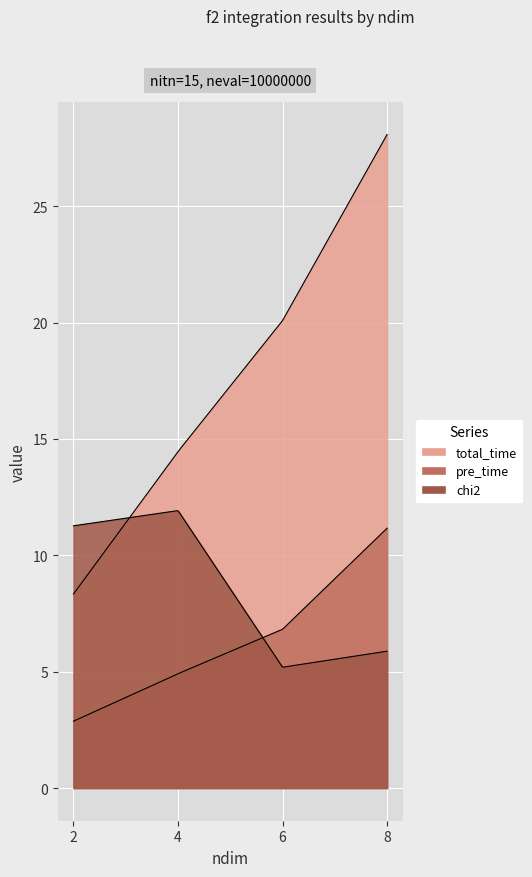

True or false: chi2 has more than 1 points higher than both neighbors.

False